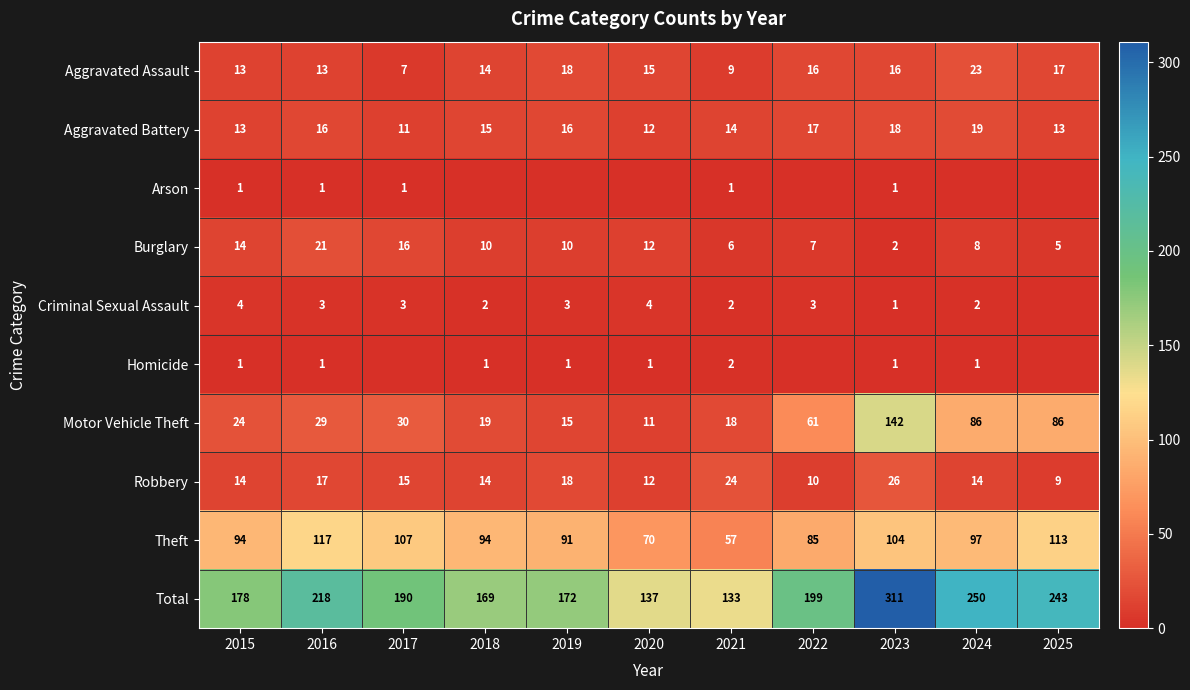

Which series changed the most between 2021 and 2023?

Total